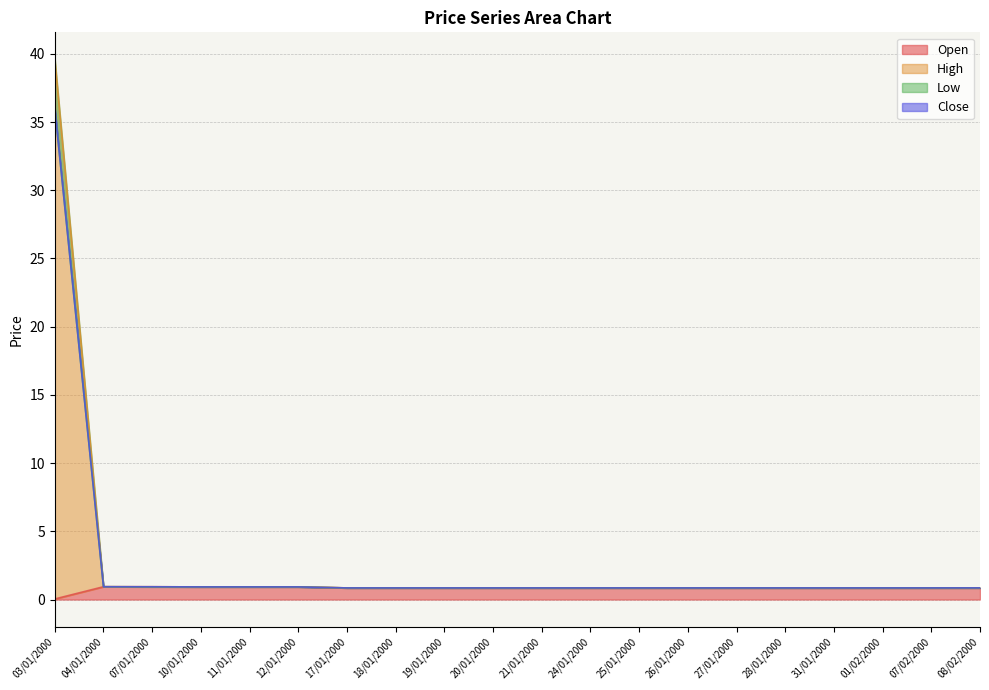

Is the value of High at 31/01/2000 greater than the value of Low at 17/01/2000?

No